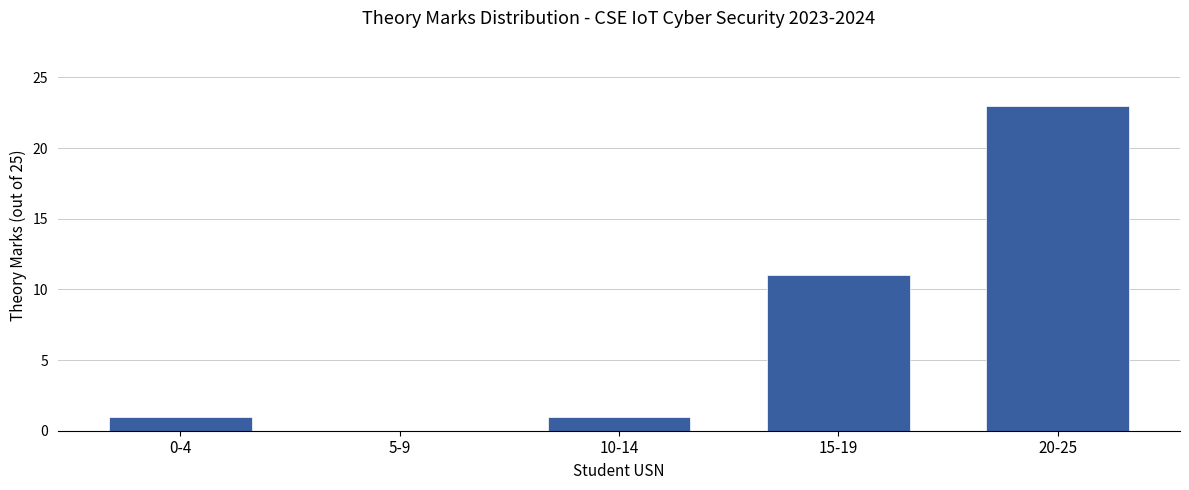

What value does the data have at 20-25, to the nearest 10?

20